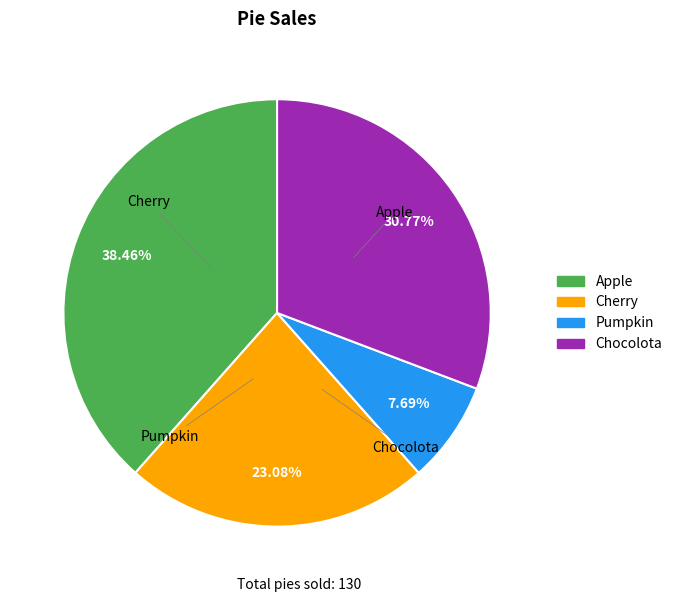

Does Pumpkin account for over 50% of the chart?

No